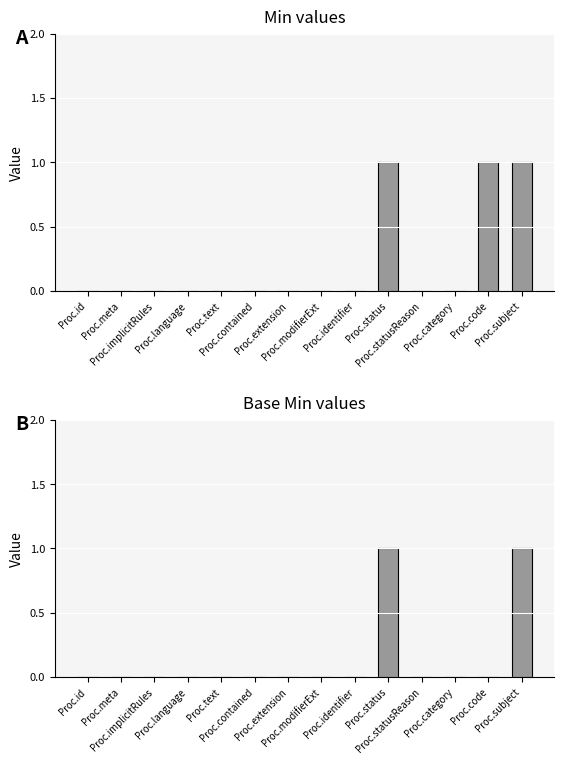

At how many categories does at least one series exceed 0?

3